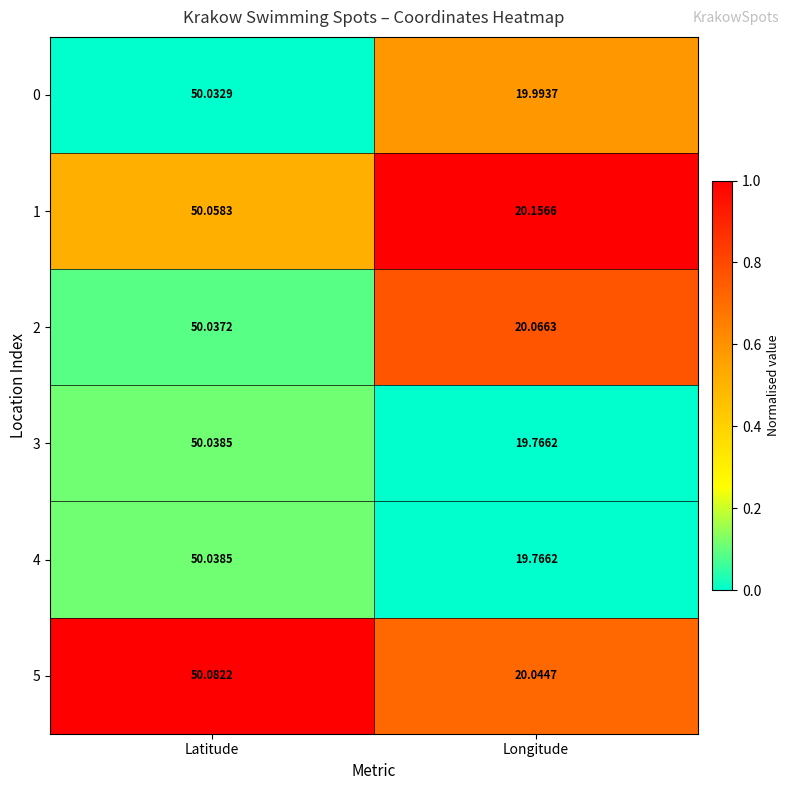

How many distinct data groups are displayed?

6